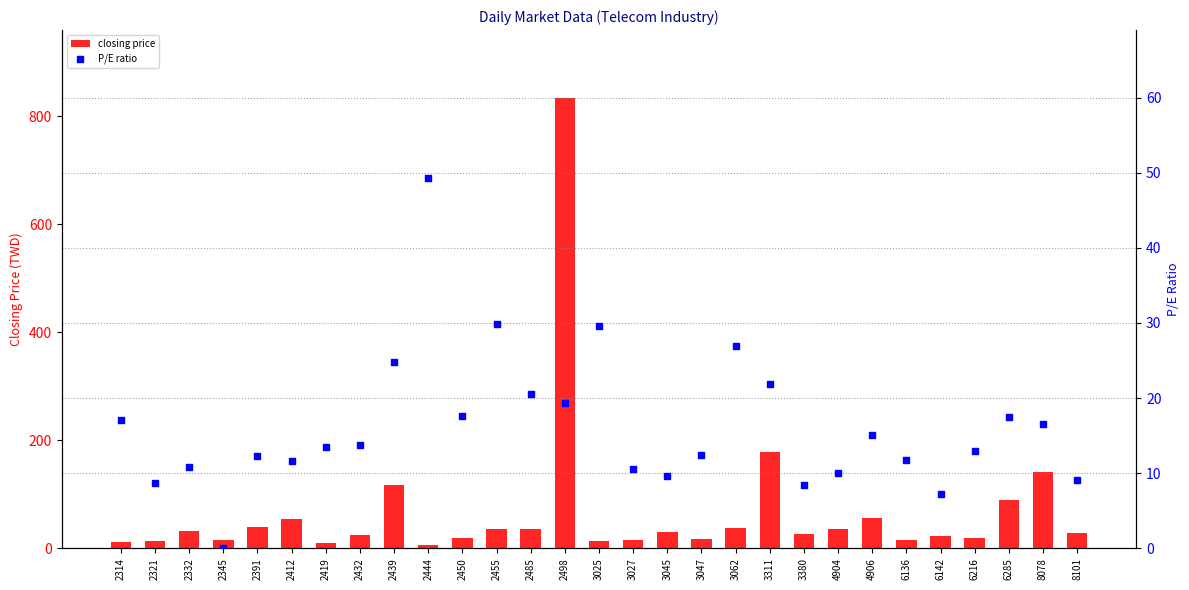

At which category is the sum across all series the highest?

2498